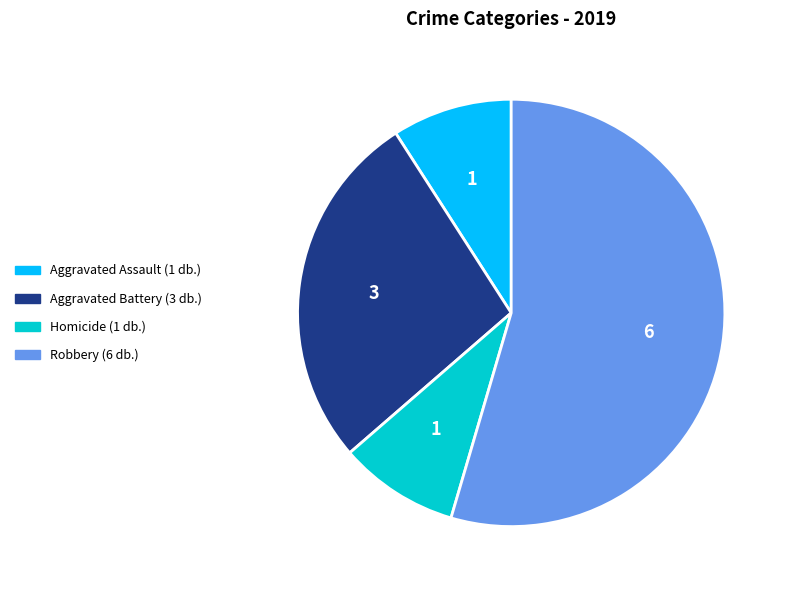

Is there any slice that represents more than half of the pie?

Yes